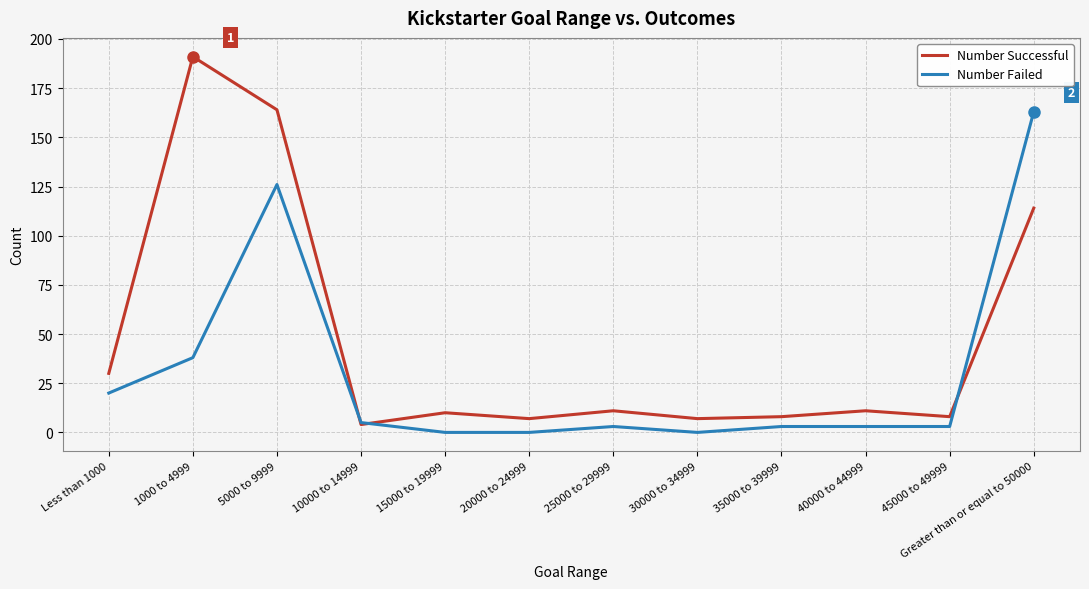

True or false: Number Successful and Number Failed cross at least once.

True